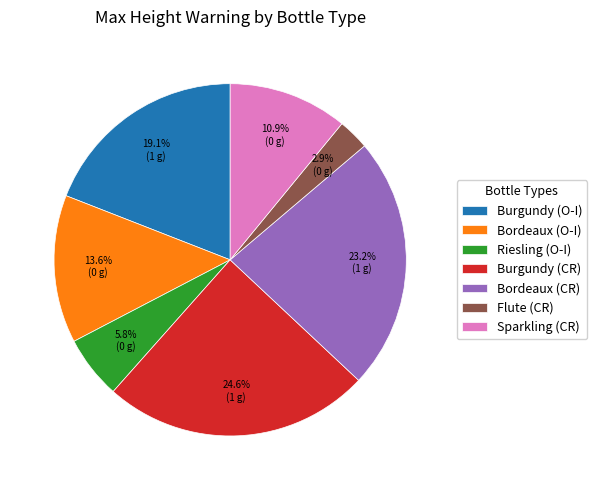

Between Bordeaux (O-I) and Flute (CR), which is larger?

Bordeaux (O-I)